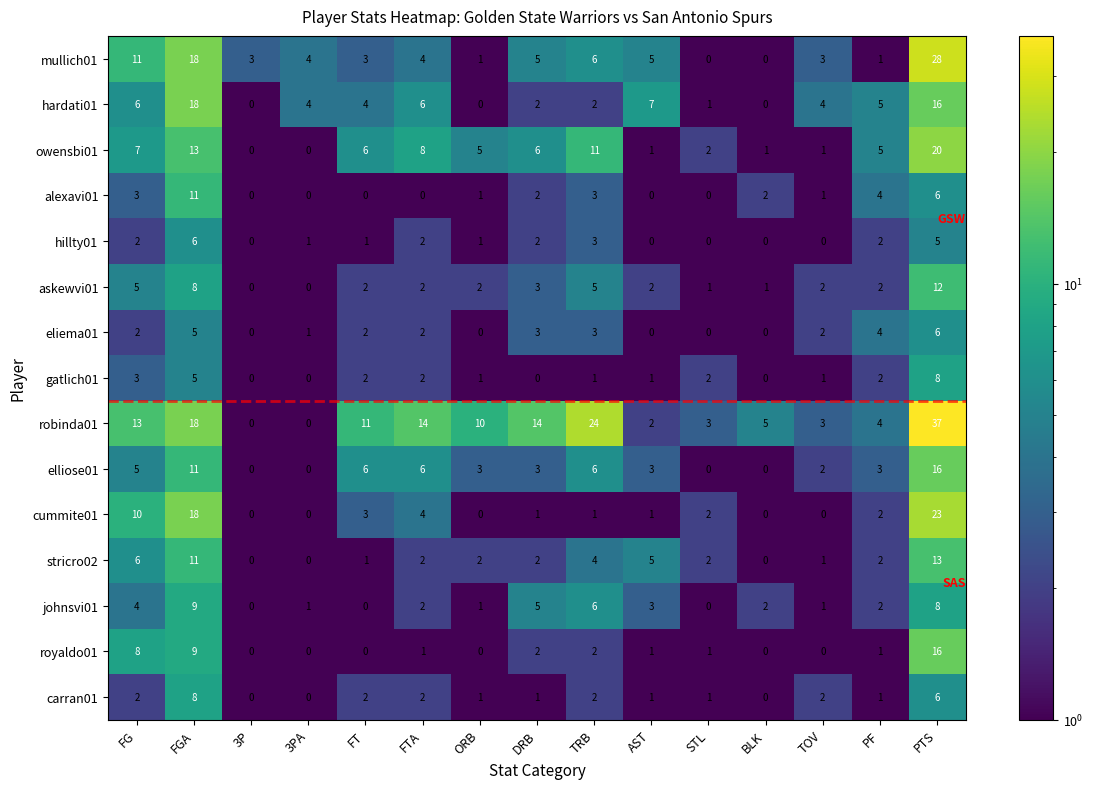

Which label corresponds to the largest value in the chart?

PTS